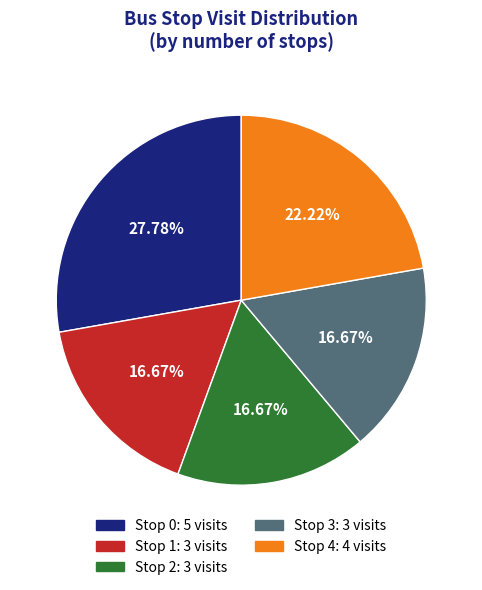

What is the ratio of the value at Stop 3 to the value at Stop 0?

0.6